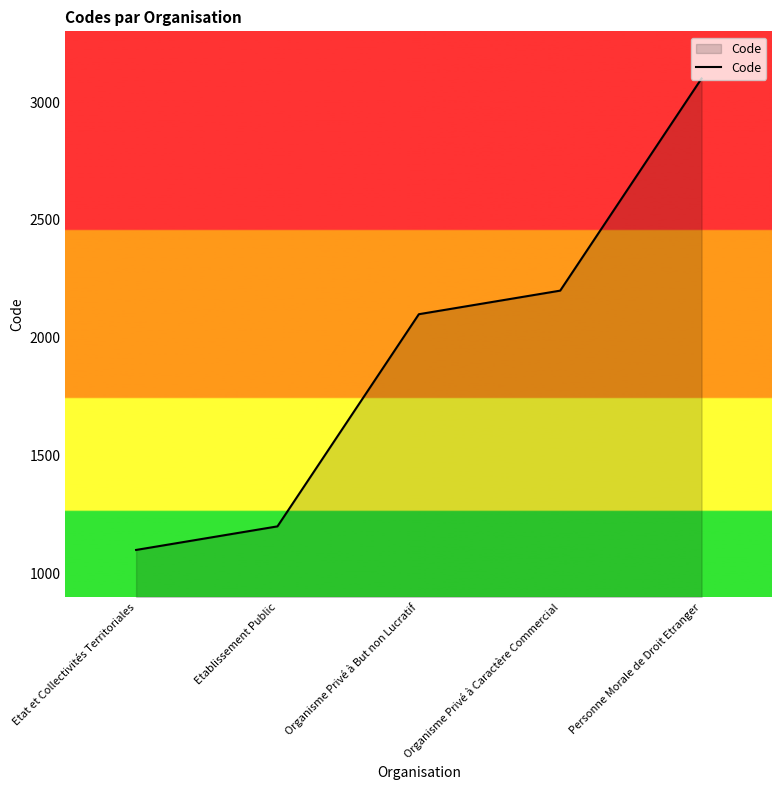

What is the minimum value shown in the chart?

1100